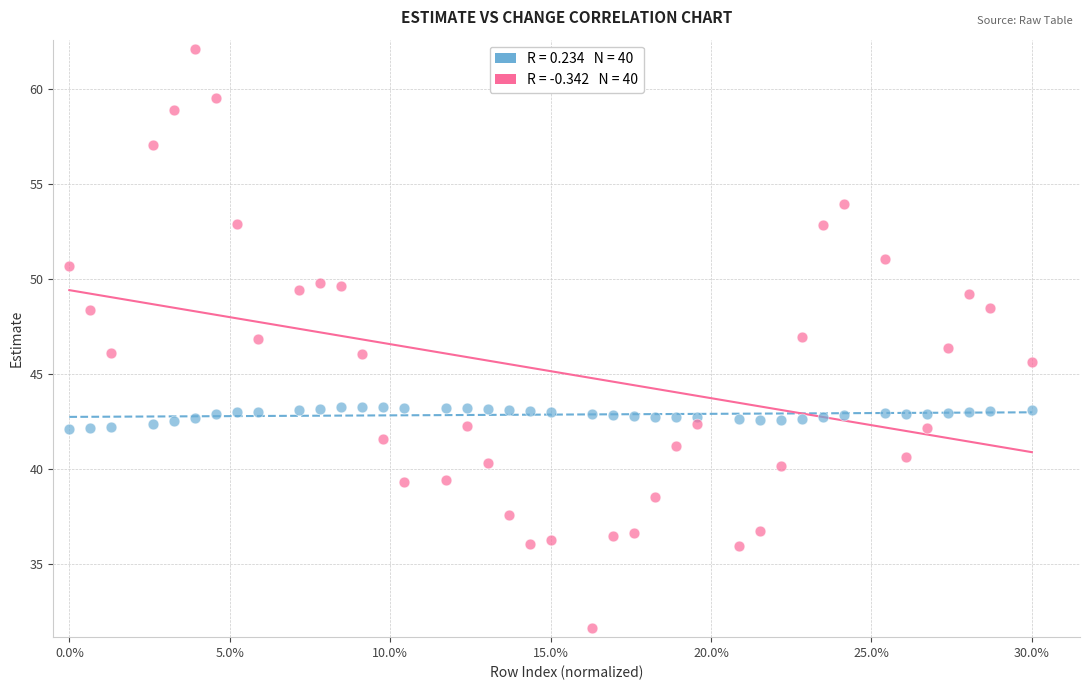

Across all data points, what is the range of X values (max minus min)?

0.3